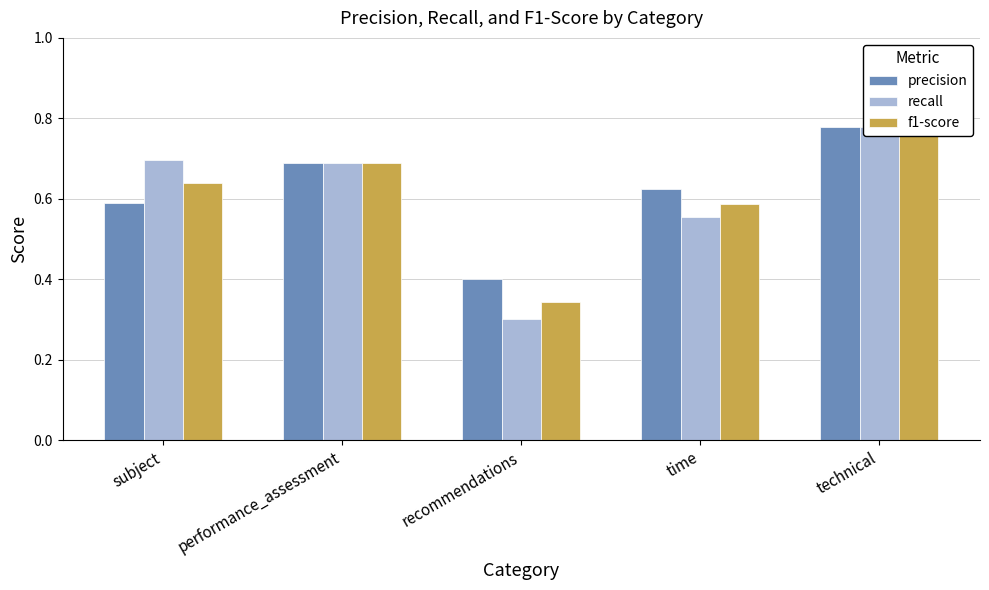

Reading right to left, what are all the values shown in this chart?

precision: 0.8	0.6	0.4	0.7	0.6
recall: 0.8	0.6	0.3	0.7	0.7
f1-score: 0.8	0.6	0.3	0.7	0.6